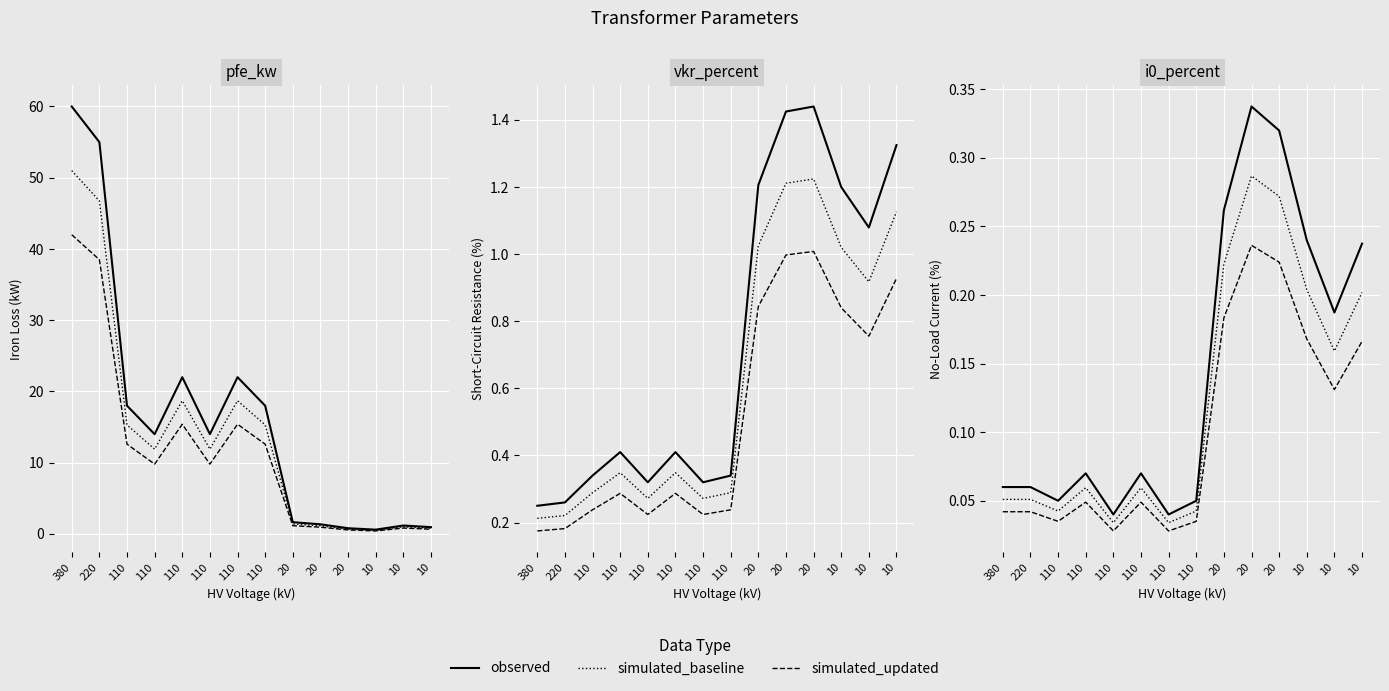

At how many categories does at least one series exceed 49?

2